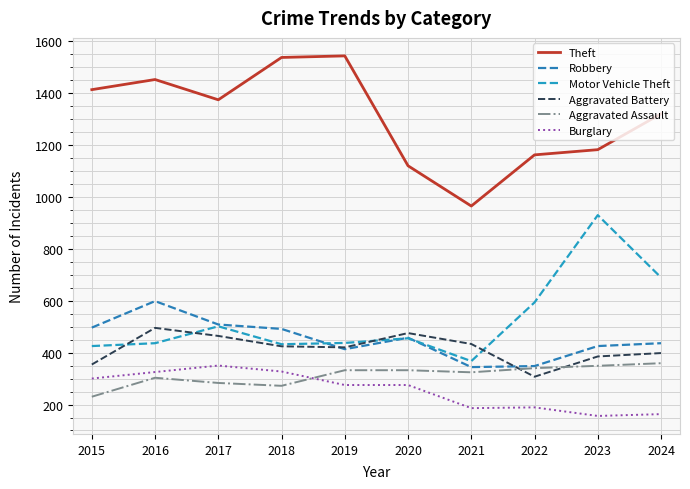

How many lines are shown in the chart?

6